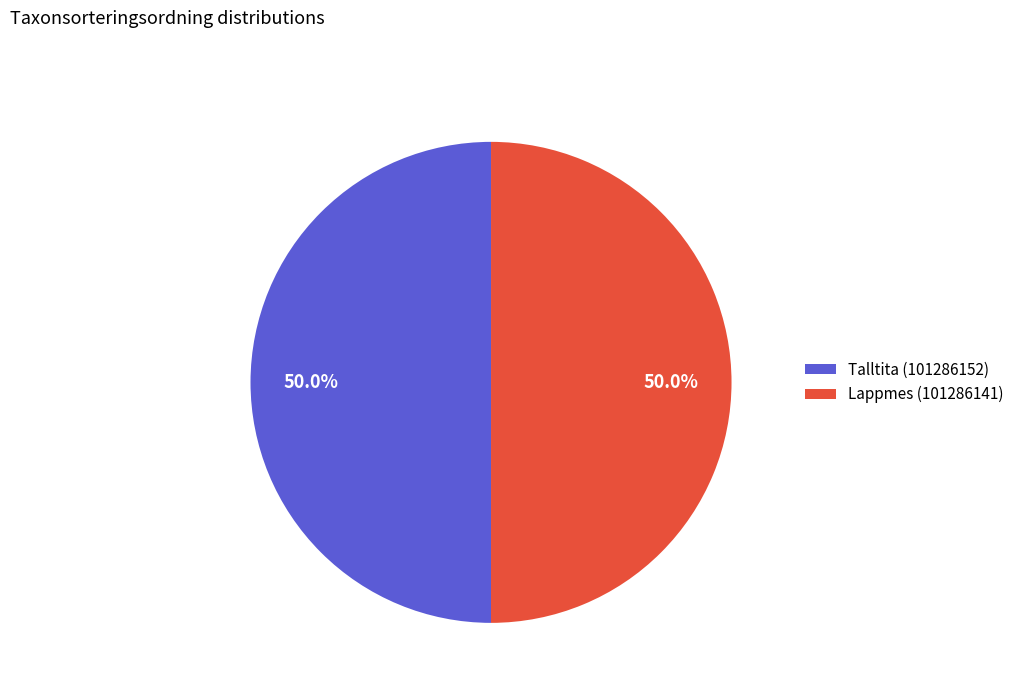

True or false: Lappmes (101286141) accounts for 38% of the total.

False